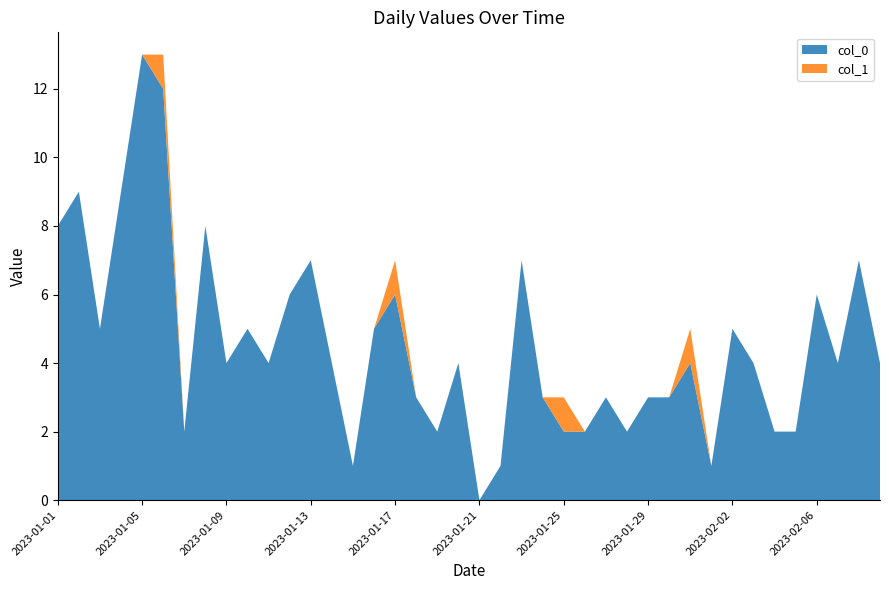

Reading left to right, list all the values displayed in this chart.

col_0: 2023-01-01=8	2023-01-02=9	2023-01-03=5	2023-01-04=9	2023-01-05=13	2023-01-06=12	2023-01-07=2	2023-01-08=8	2023-01-09=4	2023-01-10=5	2023-01-11=4	2023-01-12=6	2023-01-13=7	2023-01-14=4	2023-01-15=1	2023-01-16=5	2023-01-17=6	2023-01-18=3	2023-01-19=2	2023-01-20=4	2023-01-21=0	2023-01-22=1	2023-01-23=7	2023-01-24=3	2023-01-25=2	2023-01-26=2	2023-01-27=3	2023-01-28=2	2023-01-29=3	2023-01-30=3	2023-01-31=4	2023-02-01=1	2023-02-02=5	2023-02-03=4	2023-02-04=2	2023-02-05=2	2023-02-06=6	2023-02-07=4	2023-02-08=7	2023-02-09=4
col_1: 2023-01-01=0	2023-01-02=0	2023-01-03=0	2023-01-04=0	2023-01-05=0	2023-01-06=1	2023-01-07=0	2023-01-08=0	2023-01-09=0	2023-01-10=0	2023-01-11=0	2023-01-12=0	2023-01-13=0	2023-01-14=0	2023-01-15=0	2023-01-16=0	2023-01-17=1	2023-01-18=0	2023-01-19=0	2023-01-20=0	2023-01-21=0	2023-01-22=0	2023-01-23=0	2023-01-24=0	2023-01-25=1	2023-01-26=0	2023-01-27=0	2023-01-28=0	2023-01-29=0	2023-01-30=0	2023-01-31=1	2023-02-01=0	2023-02-02=0	2023-02-03=0	2023-02-04=0	2023-02-05=0	2023-02-06=0	2023-02-07=0	2023-02-08=0	2023-02-09=0